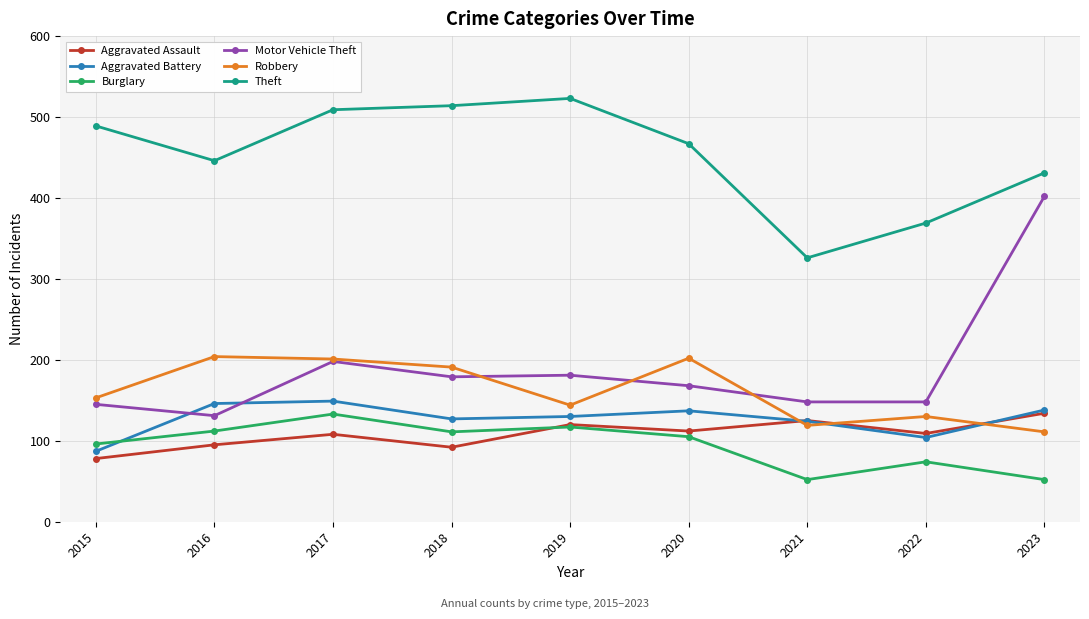

At how many categories does at least one series exceed 226?

9